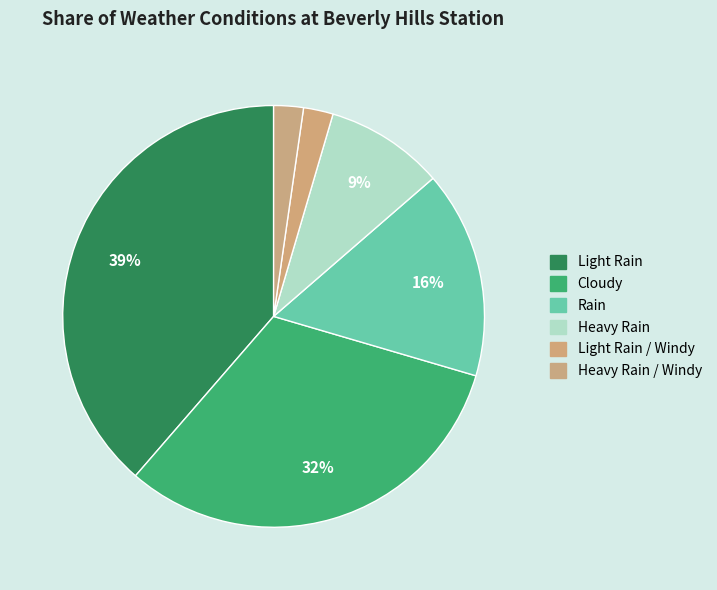

Do Light Rain and Heavy Rain / Windy together represent more than half of the pie?

No